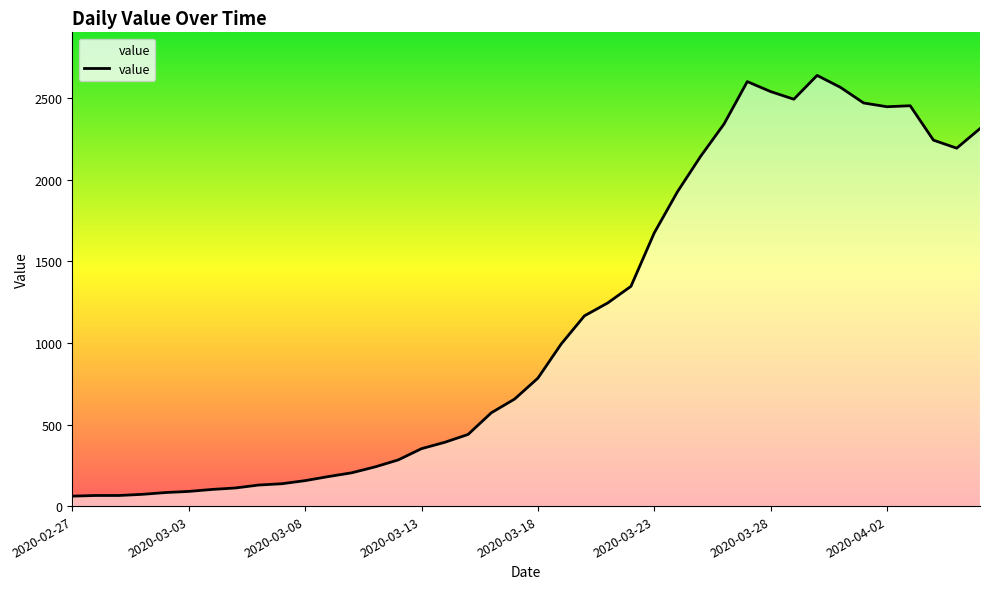

What is the minimum value shown in the chart?

61